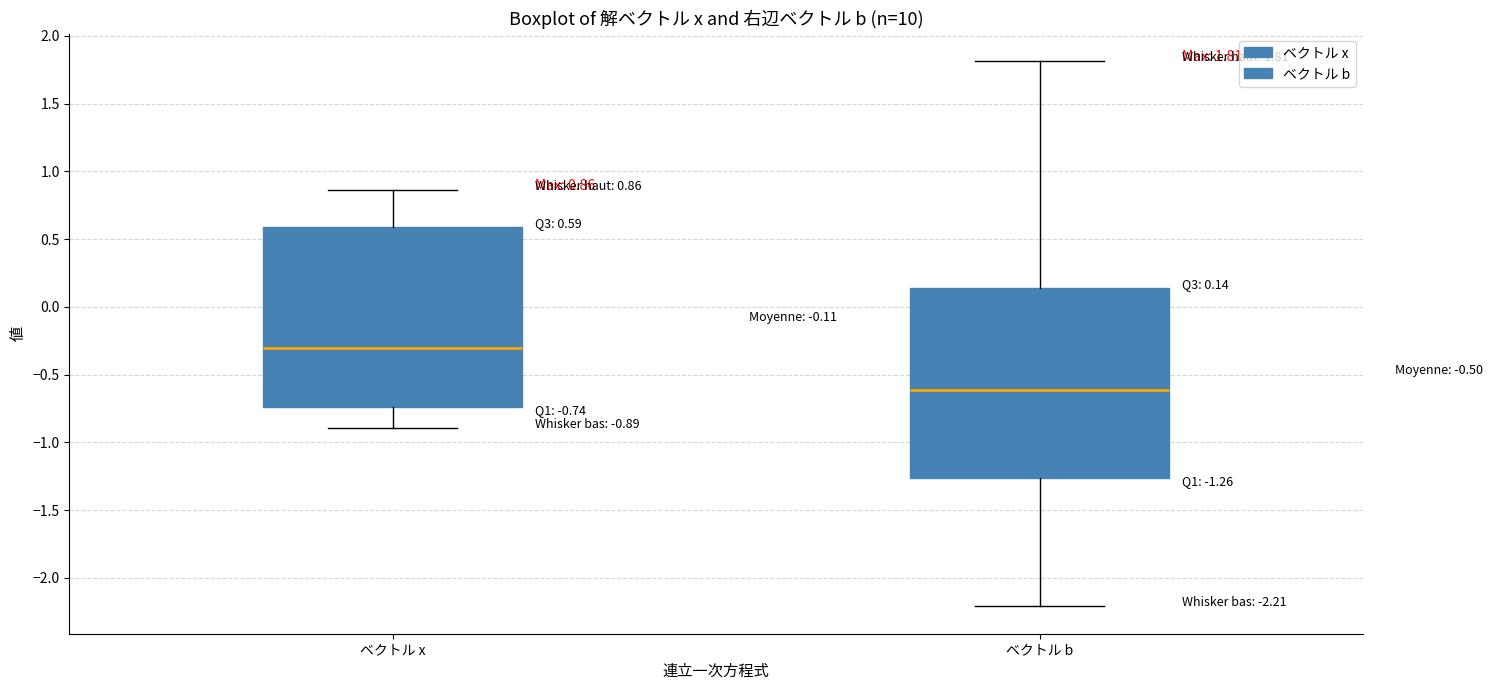

Comparing the boxes themselves (not the whiskers), which one is the tallest?

ベクトル b